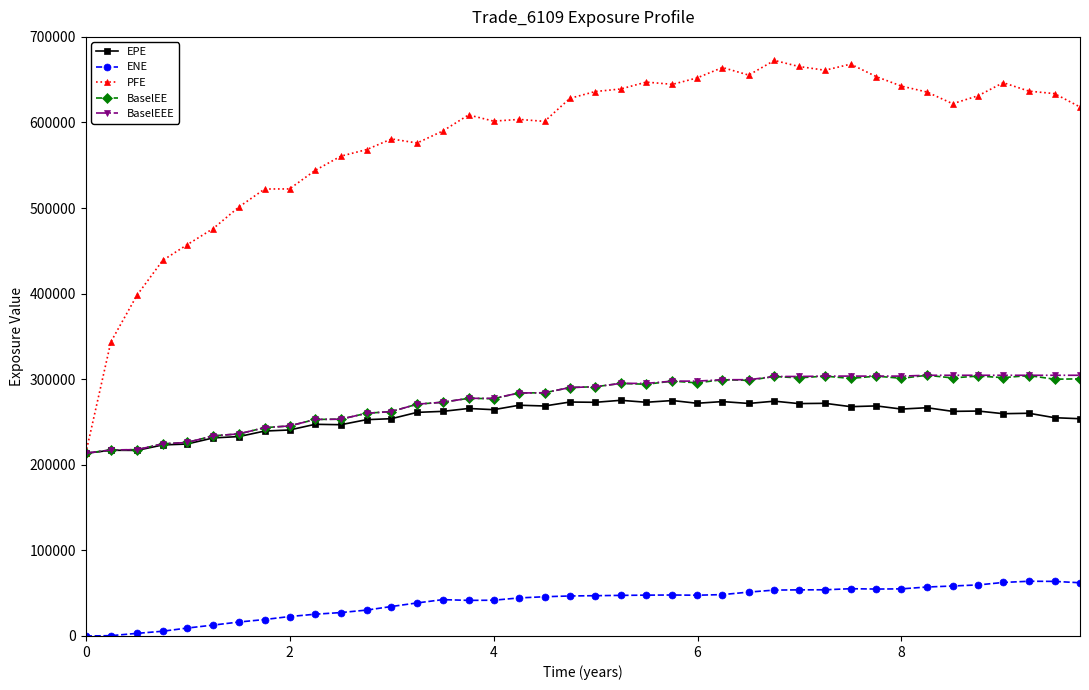

True or false: EPE has more than 1 interior local peaks.

True